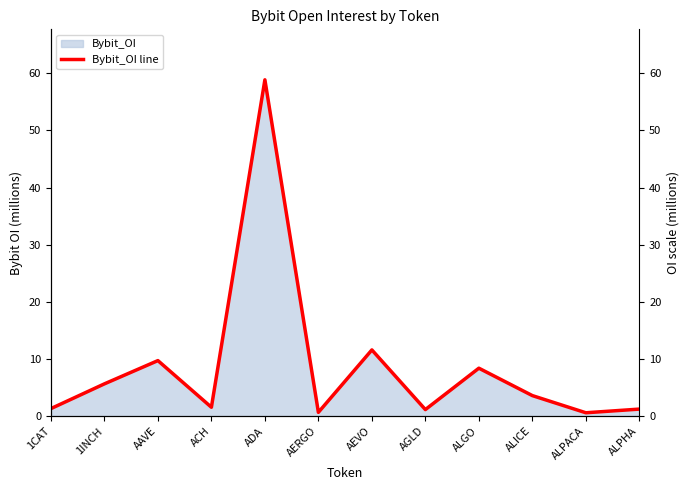

Does the chart display data point markers on the line(s)?

No